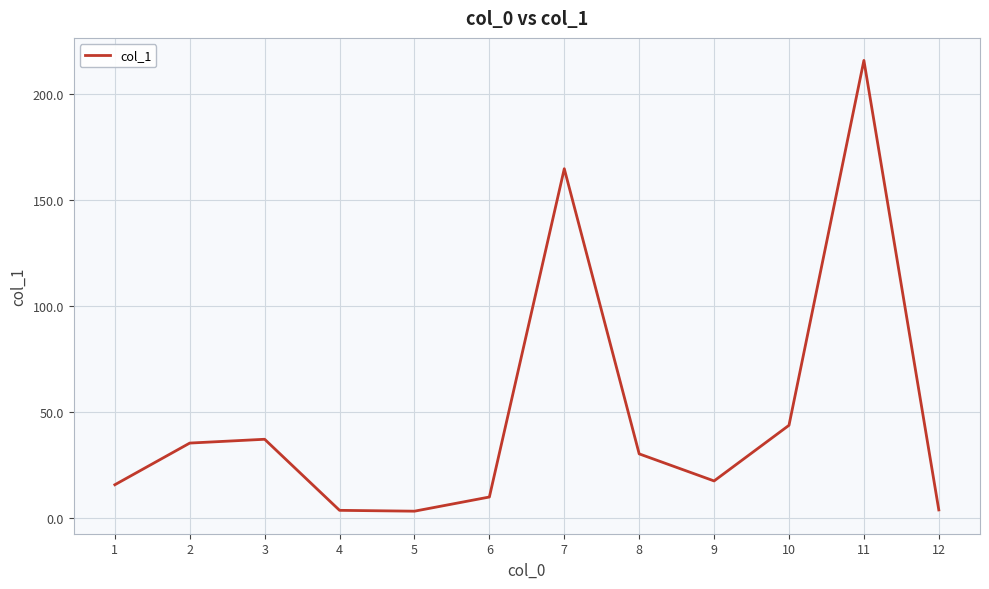

What is the greatest value displayed?

216.1